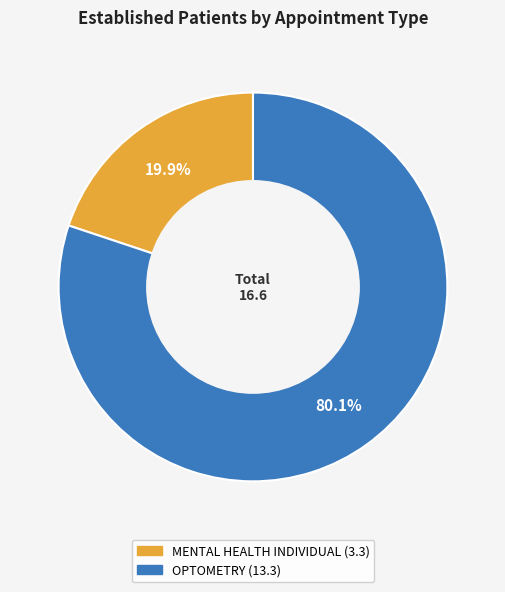

To the nearest percent, what is the difference between the MENTAL HEALTH INDIVIDUAL and OPTOMETRY slice percentages?

60%